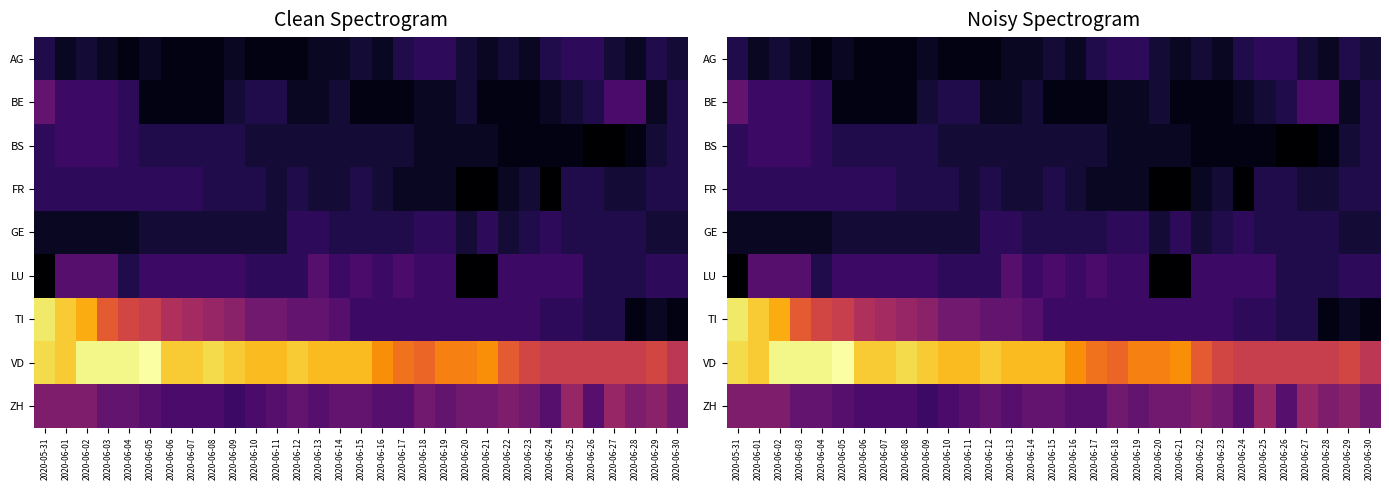

How many data points in BS are above 3?

11